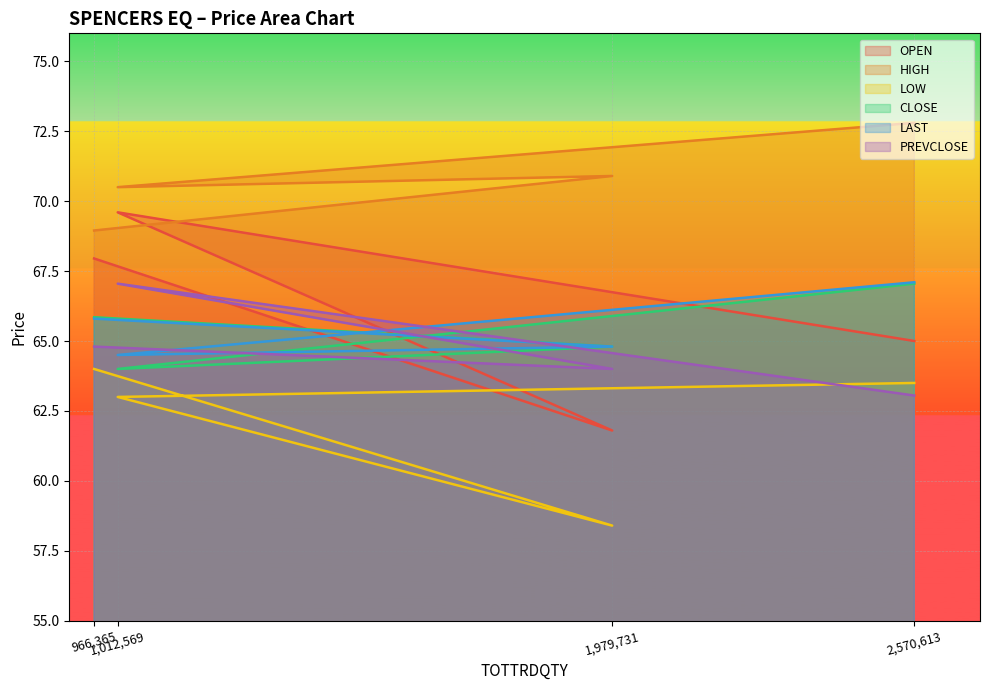

What are all the series names shown in the legend?

OPEN, HIGH, LOW, CLOSE, LAST, PREVCLOSE